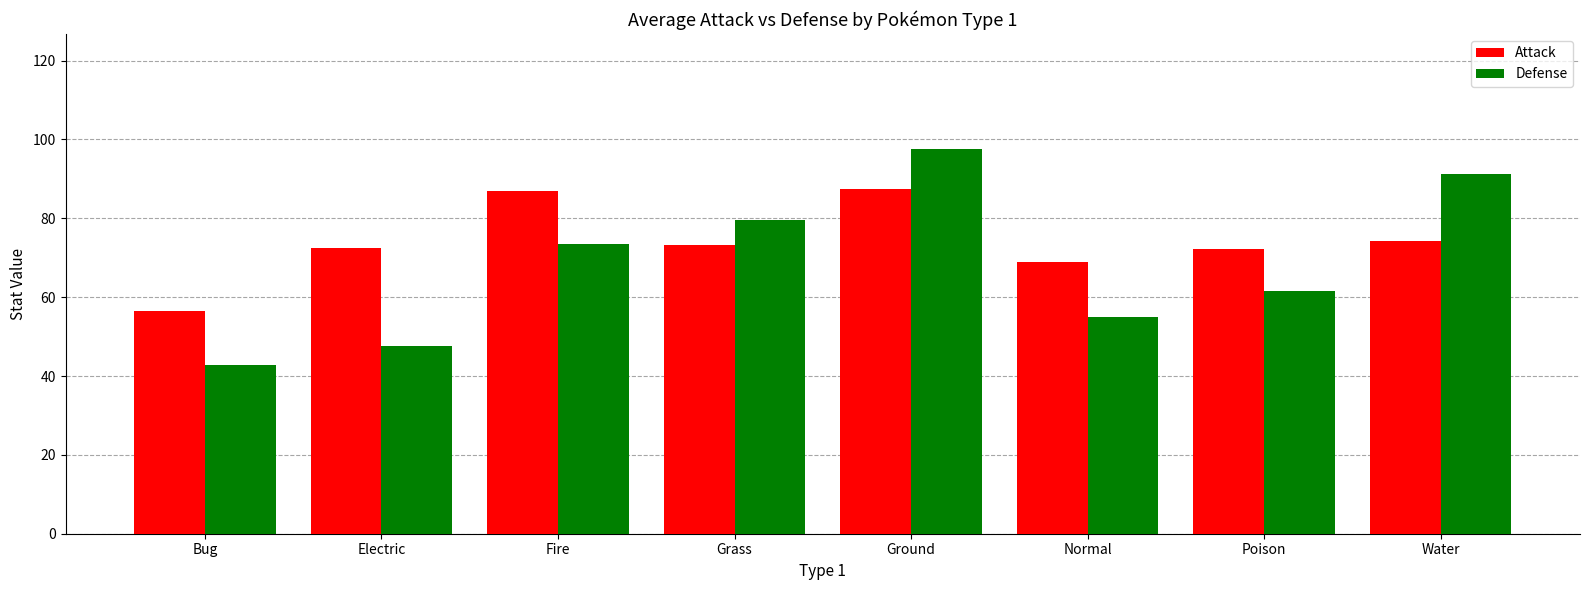

What is the spread (max minus min) of values at Electric?

25.0